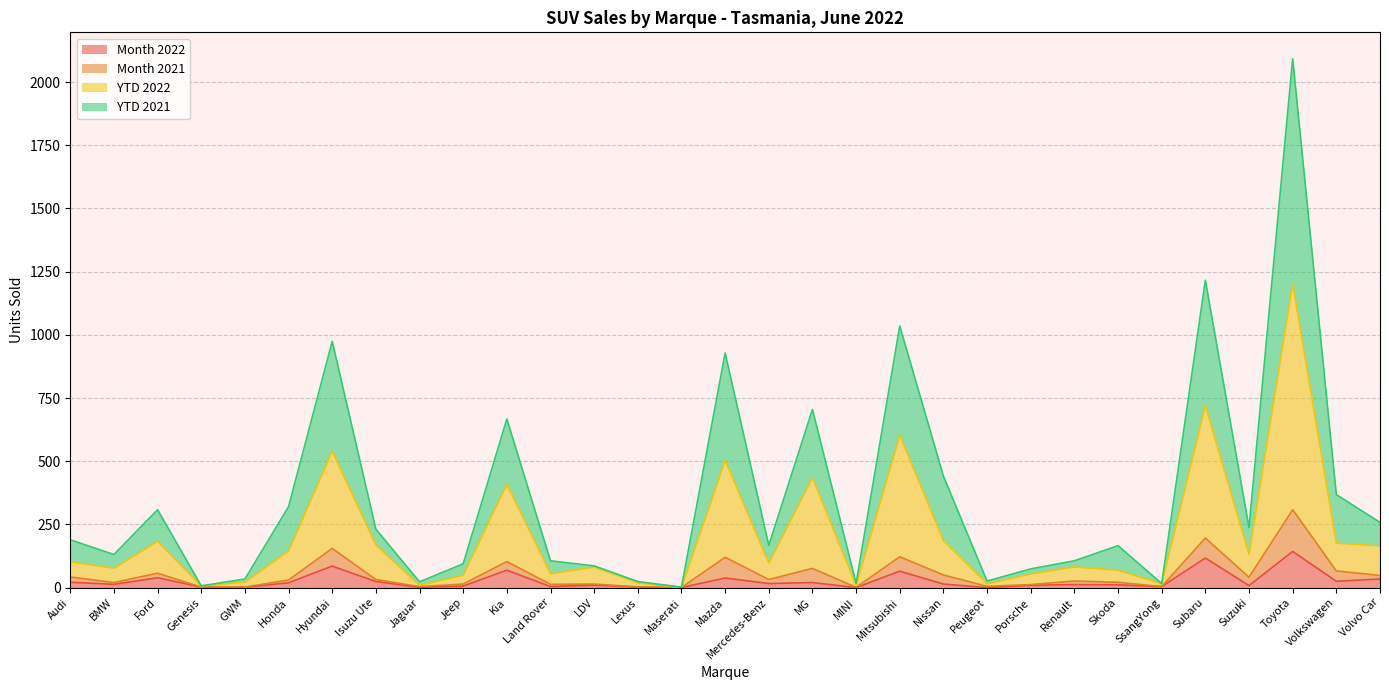

At which category is the sum across all series the highest?

Toyota